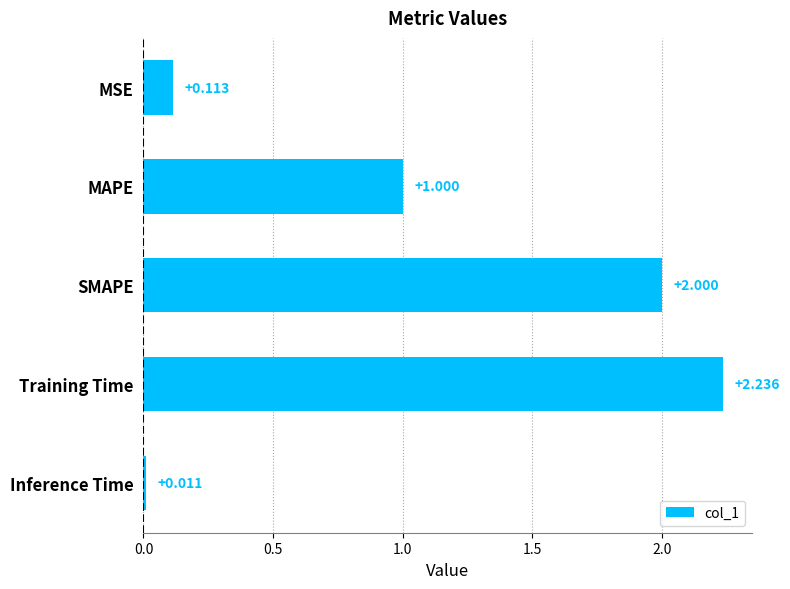

Between MSE and Inference Time, which is larger?

MSE